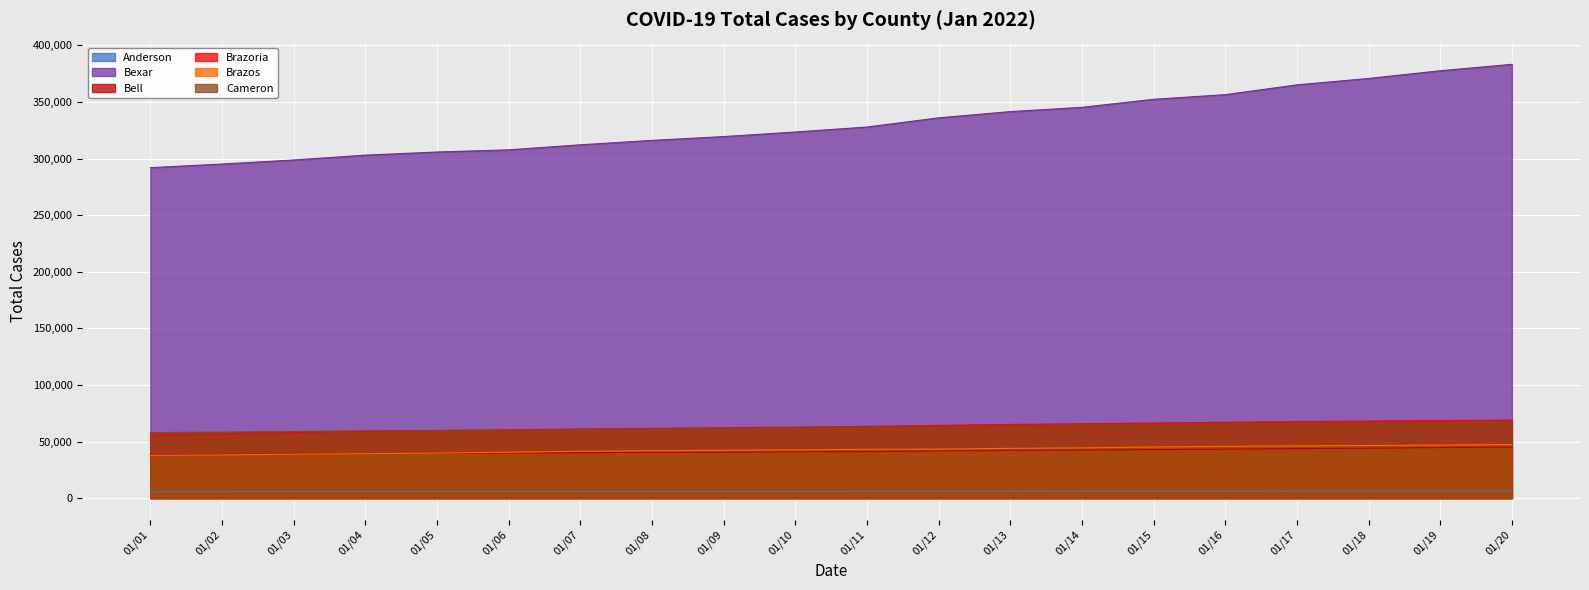

How many lines are shown in the chart?

6